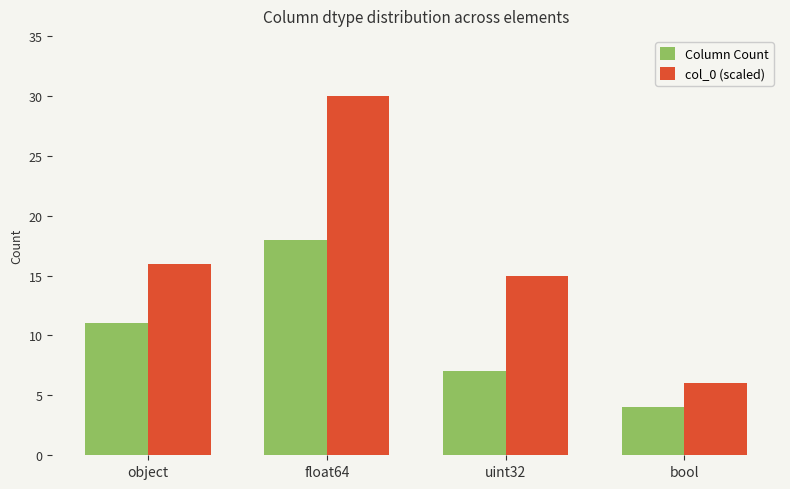

What is the smallest value displayed?

4